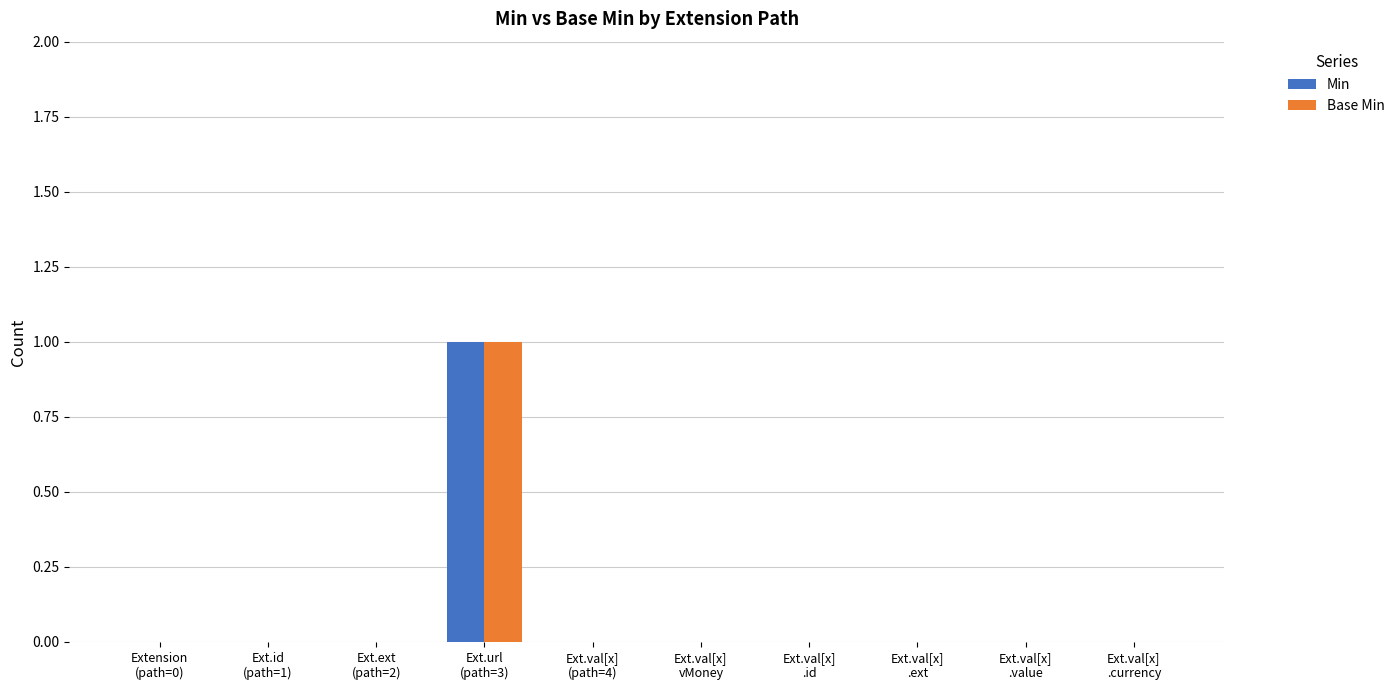

Are the bars horizontal?

No